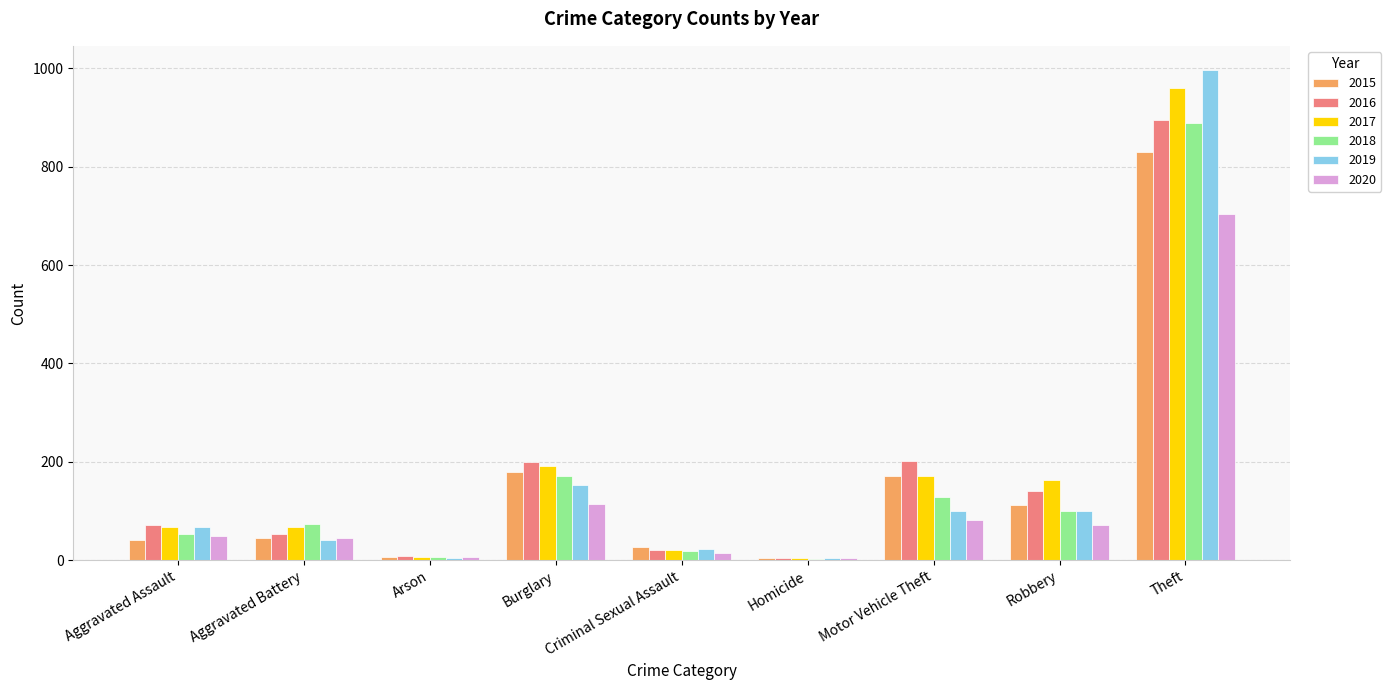

How many series are shown in this chart?

6